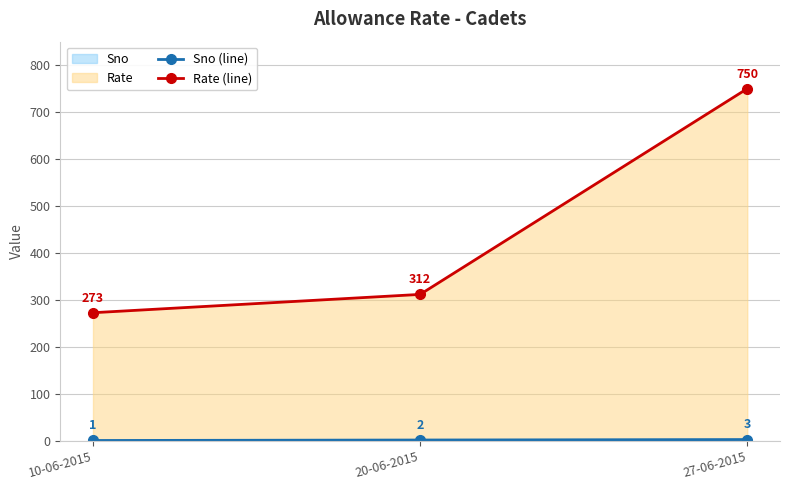

What is the minimum value shown in the chart?

1